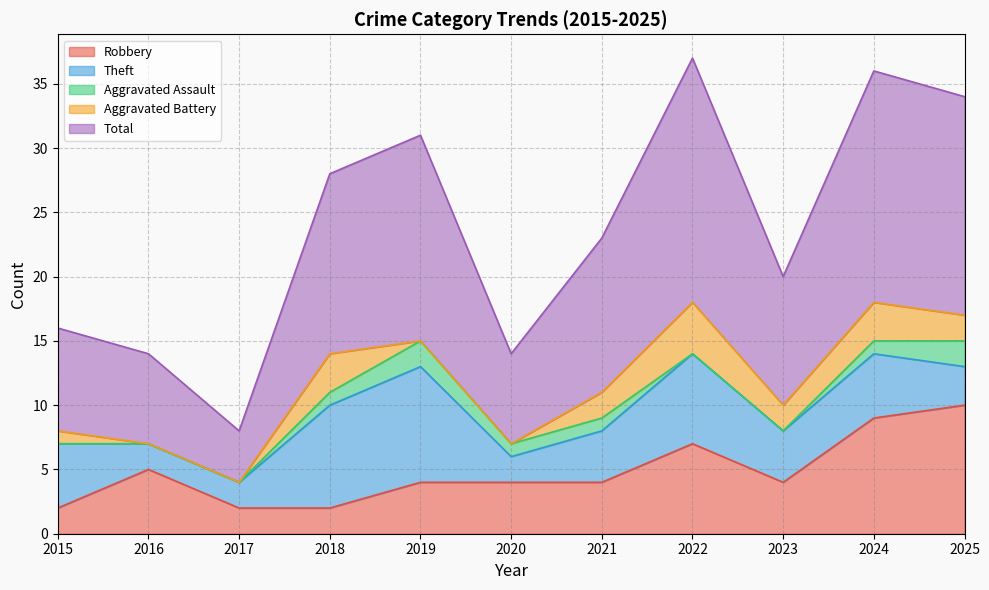

Is the value of Robbery at 2019 greater than the value of Theft at 2022?

No